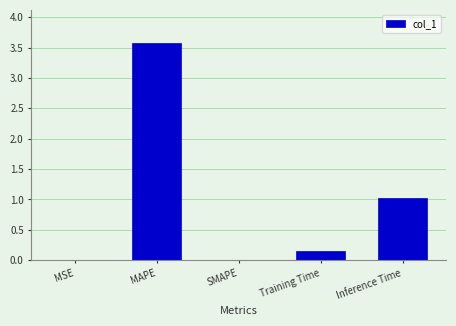

At which label is the value closest to 1?

Inference Time